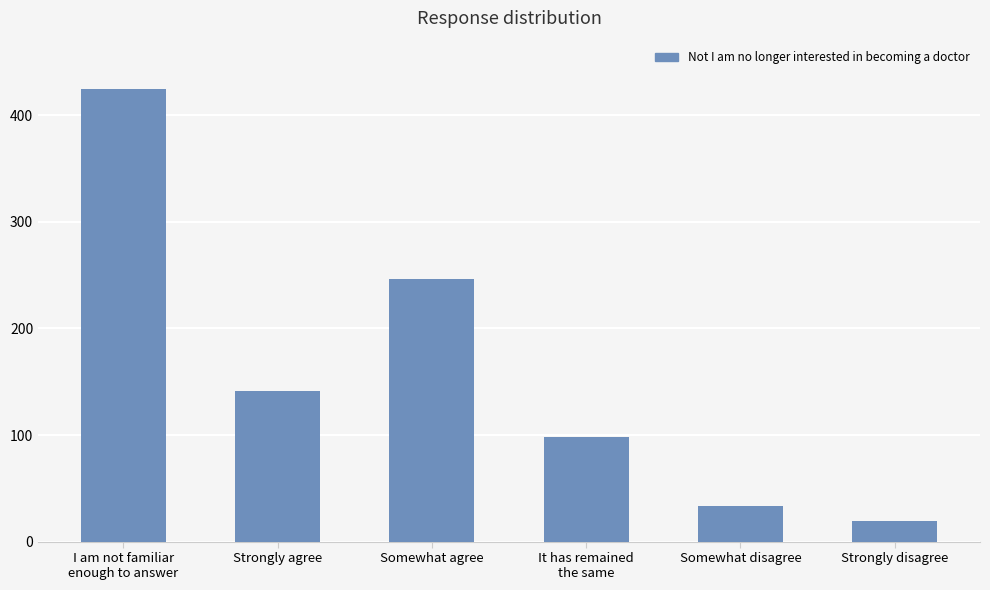

At which category does the chart reach its peak across all series?

I am not familiar
enough to answer